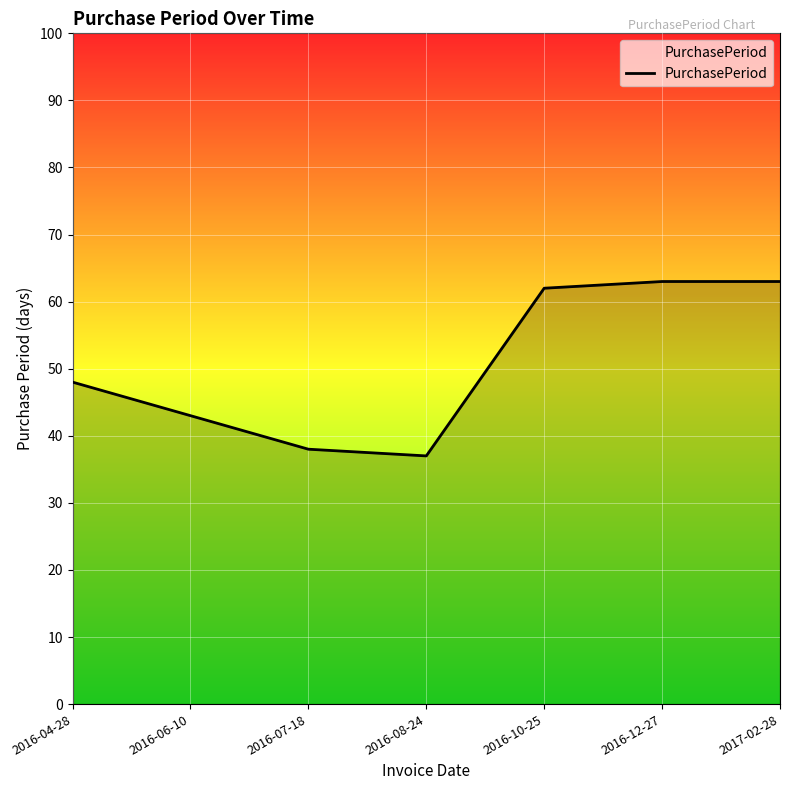

Reading left to right, list all the values displayed in this chart.

2016-04-28=48	2016-06-10=43	2016-07-18=38	2016-08-24=37	2016-10-25=62	2016-12-27=63	2017-02-28=63